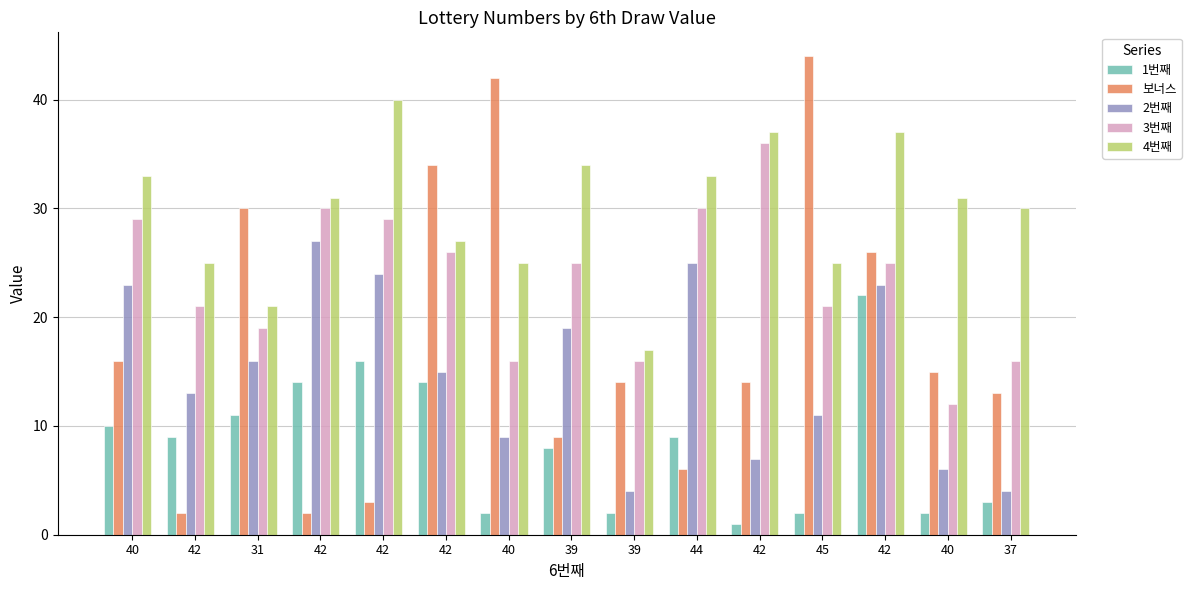

The 1번째 series shows 2 at 40. True or false?

True